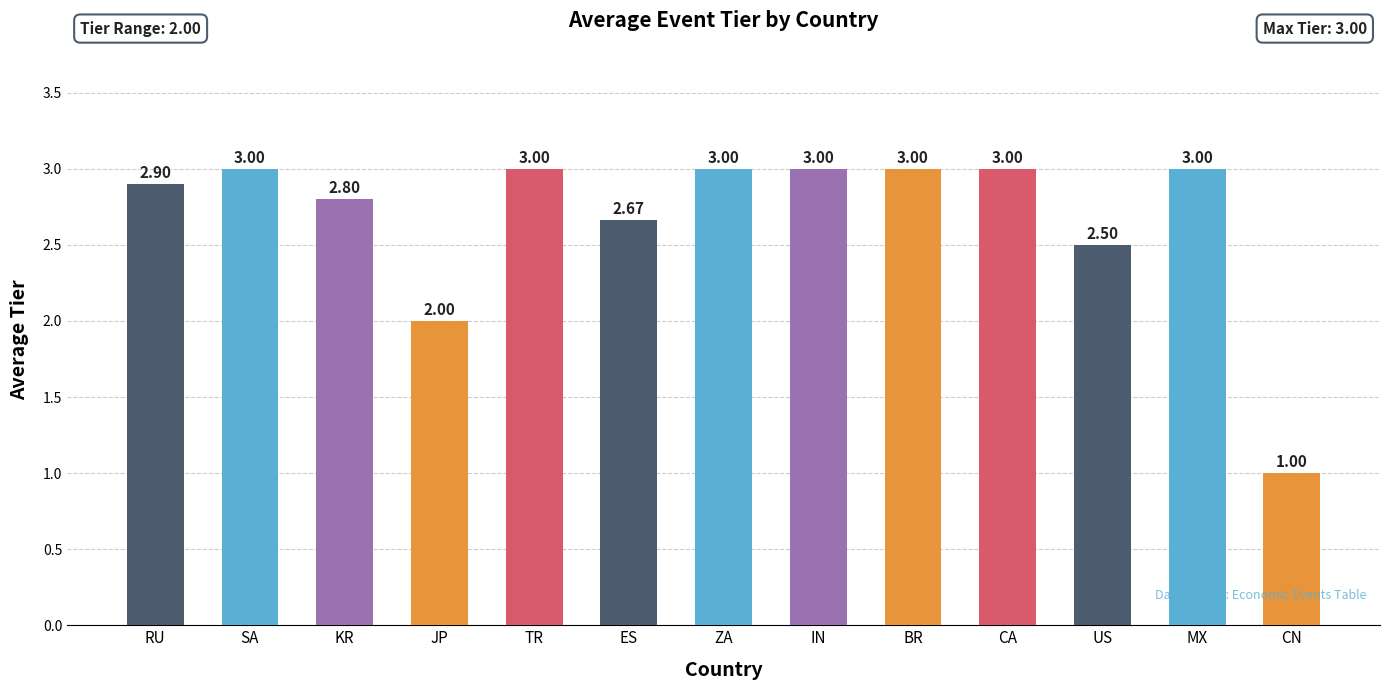

At which label is the value closest to 2?

JP